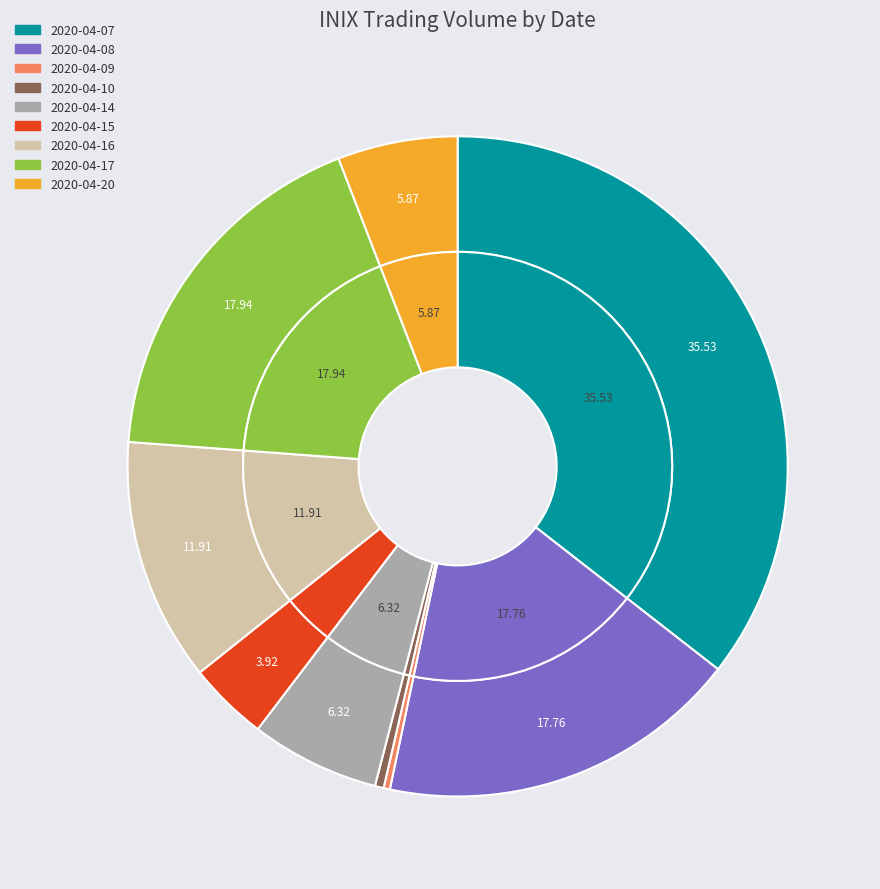

Is it true that 2020-04-16 is 12% of the pie?

True